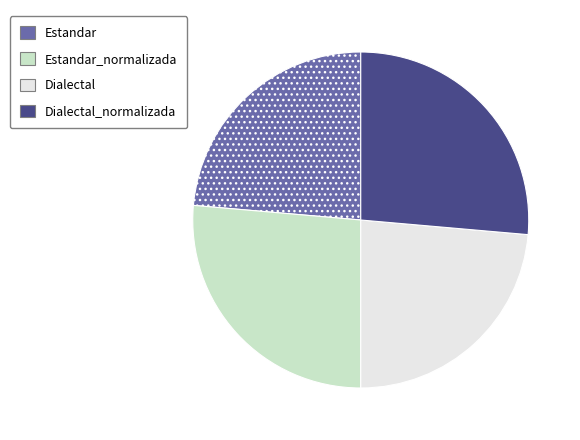

Does any single category account for the majority?

No